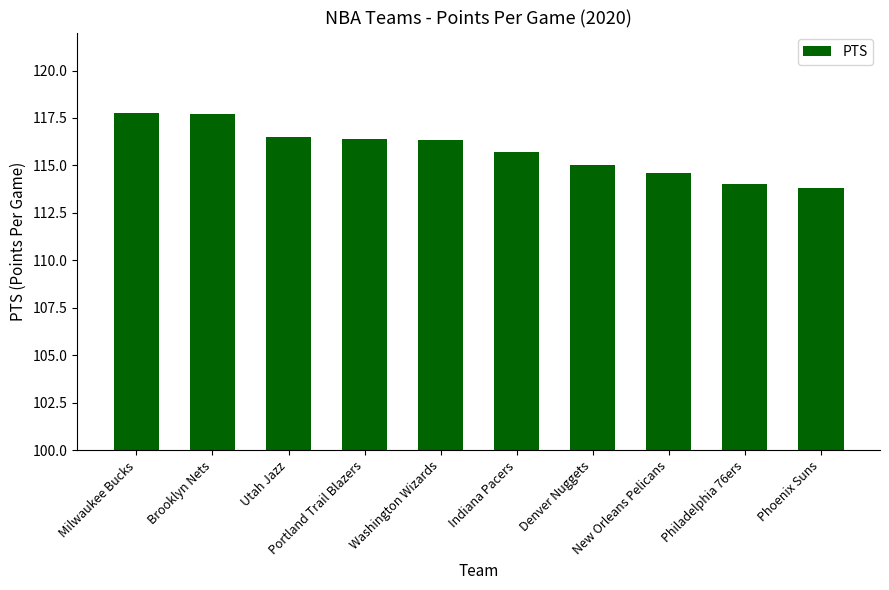

What is the change in value from Utah Jazz to Philadelphia 76ers?

-2.5